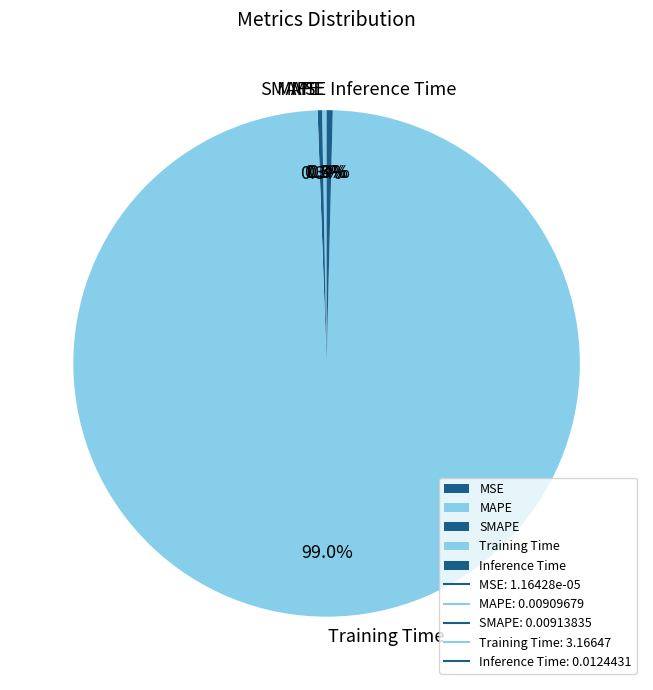

Which slice represents more than half of the pie?

Training Time